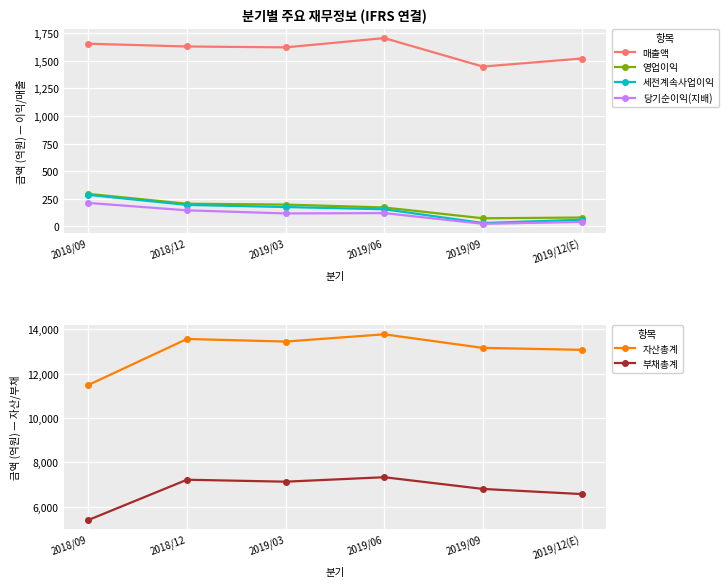

True or false: 세전계속사업이익 and 영업이익 intersect in this chart.

False